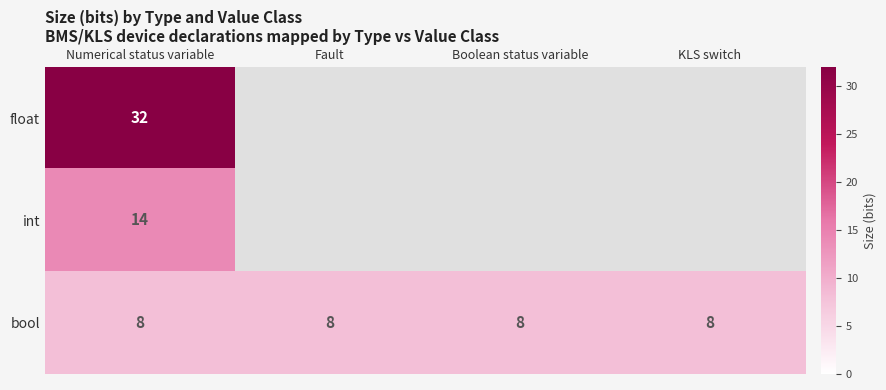

Between Fault and Numerical status variable, which is larger?

Numerical status variable